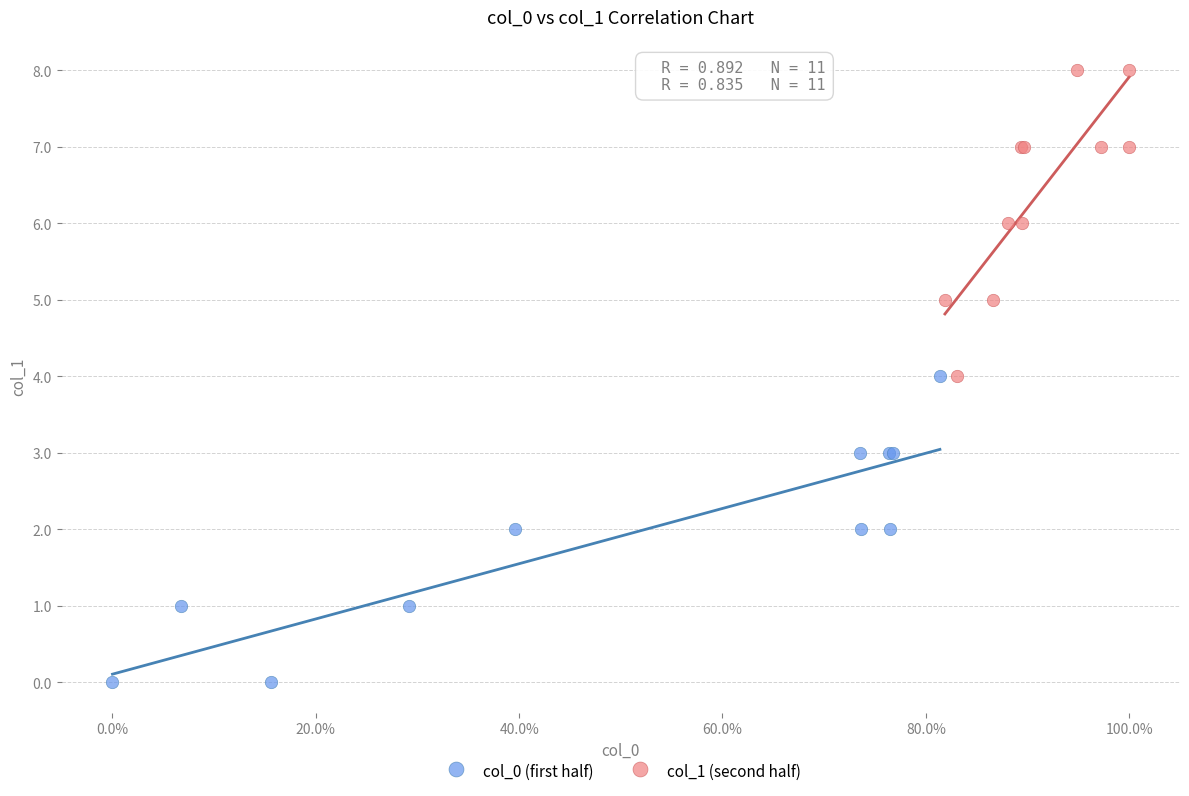

Which series contains the highest Y value?

col_1 (second half)